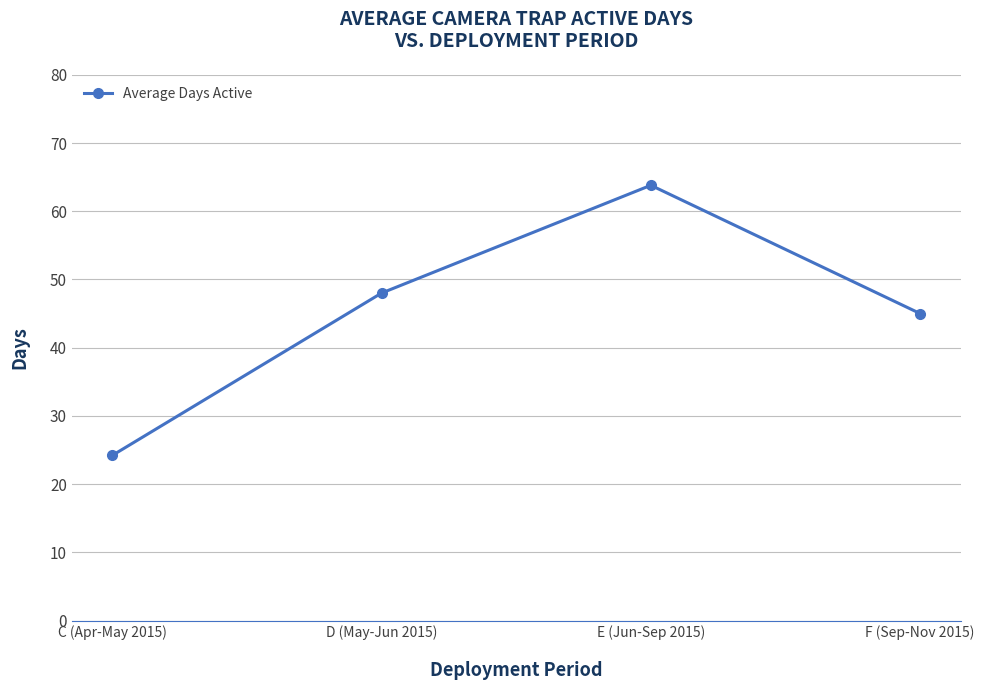

The chart shows a value of 14.1 at F (Sep-Nov 2015). True or false?

False